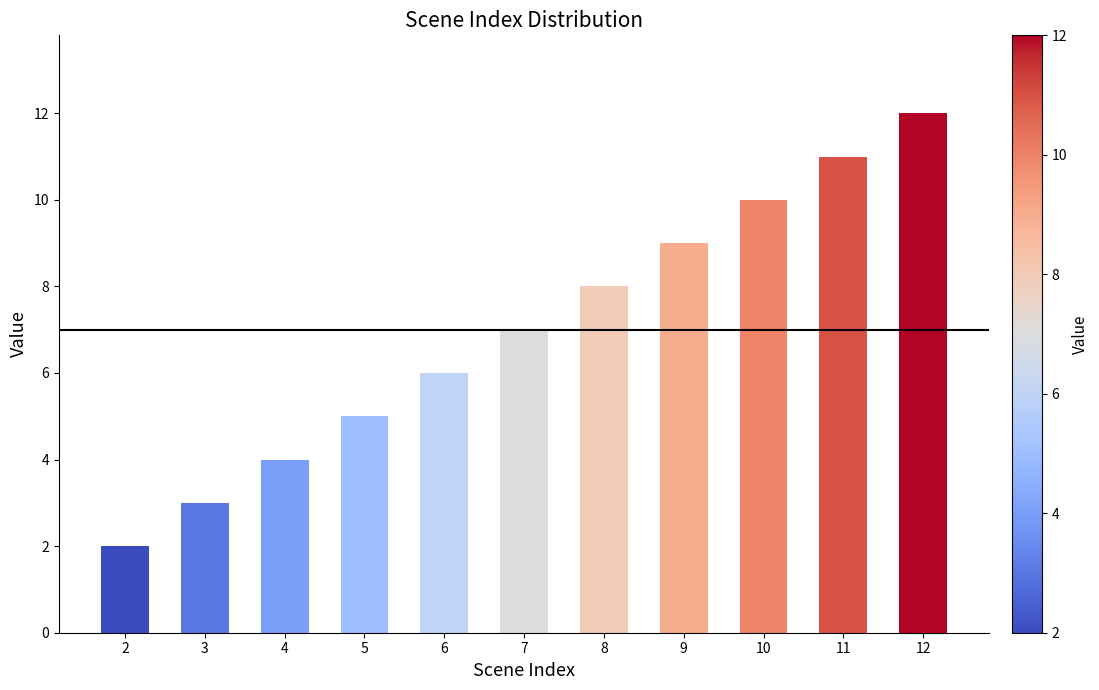

How many data points does each series have?

11